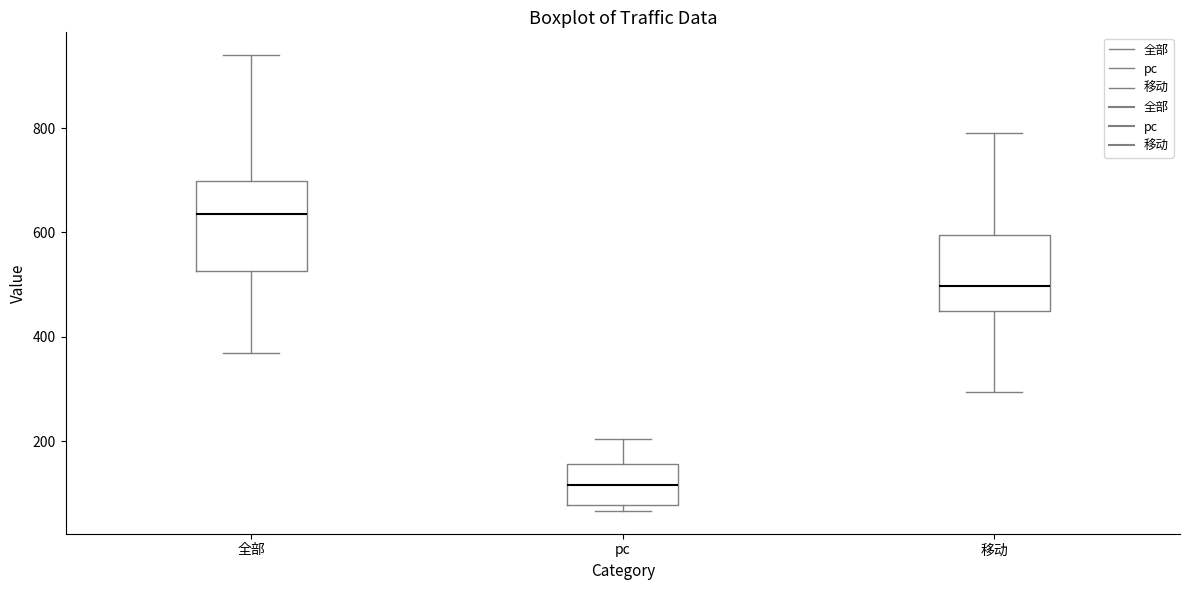

Which box has the highest median line?

全部